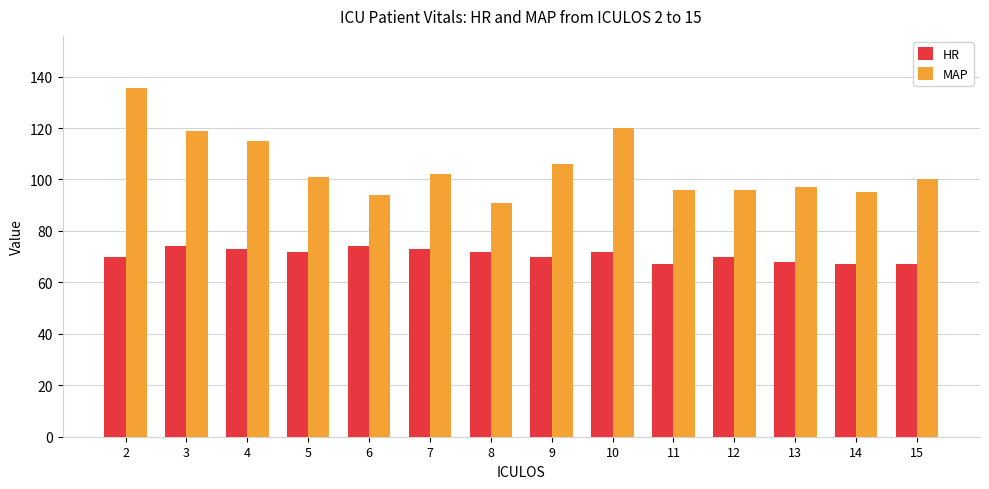

Which series has the largest range (max minus min)?

MAP